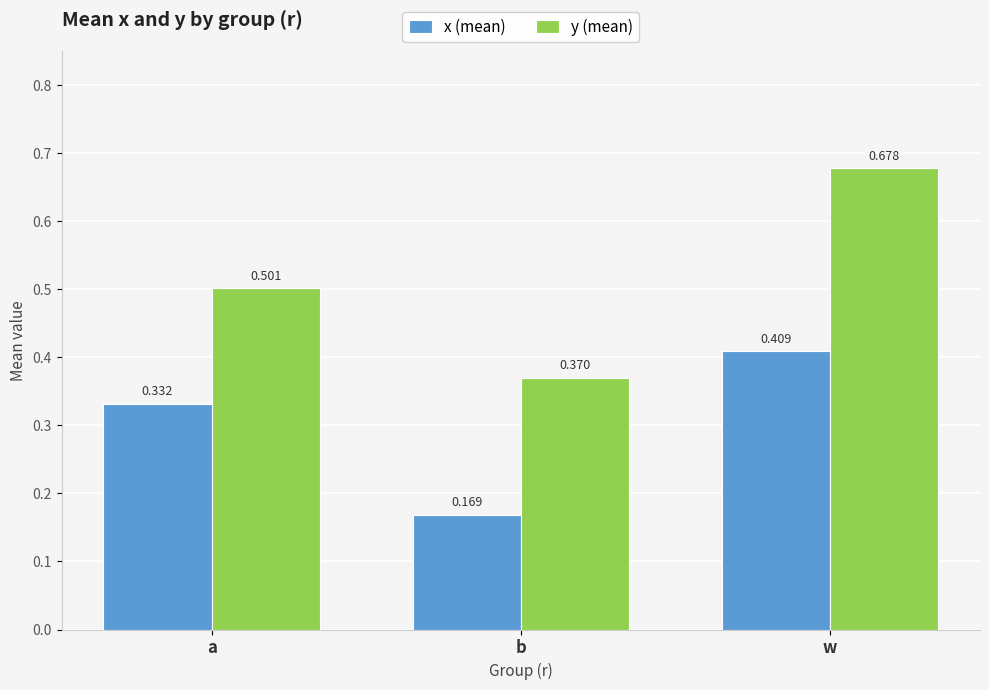

Which category has the lowest value across all series?

b